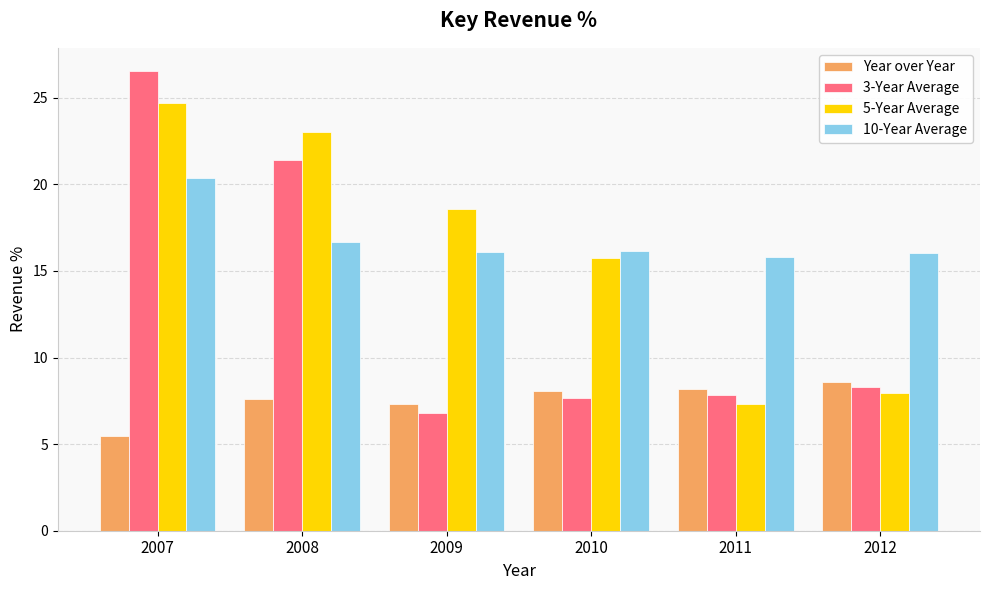

At which label does 3-Year Average reach its peak?

2007